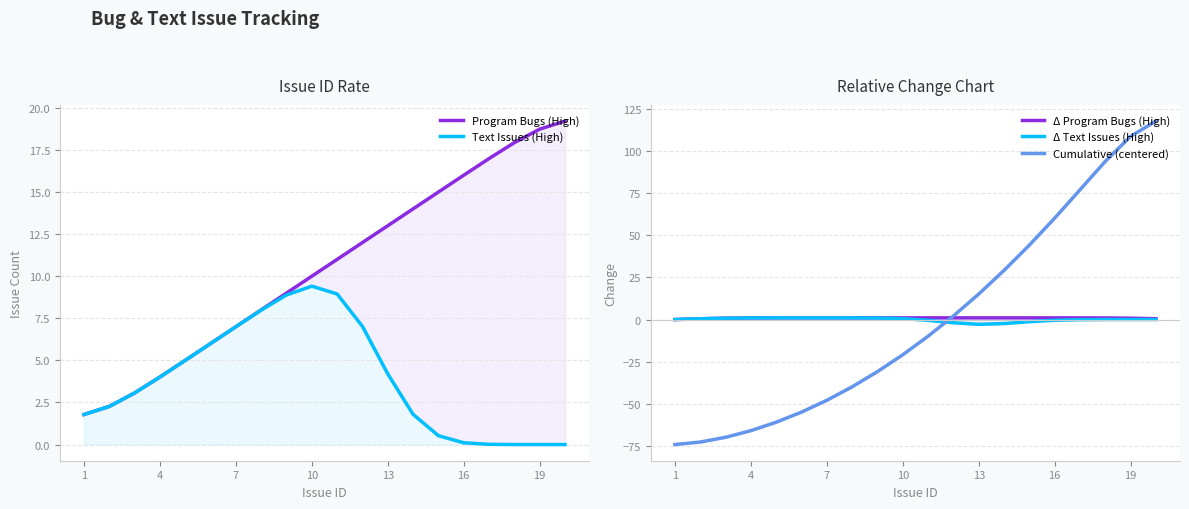

Which series has the largest range (max minus min)?

Cumulative (centered)